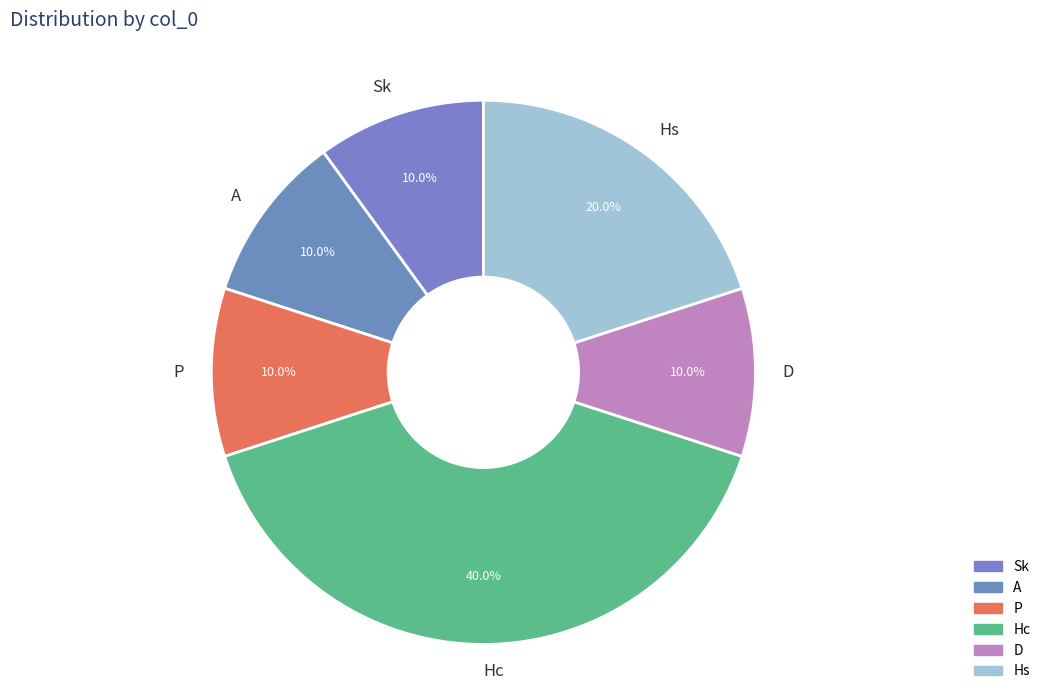

To the nearest percent, what percentage of the pie is Hc?

40%